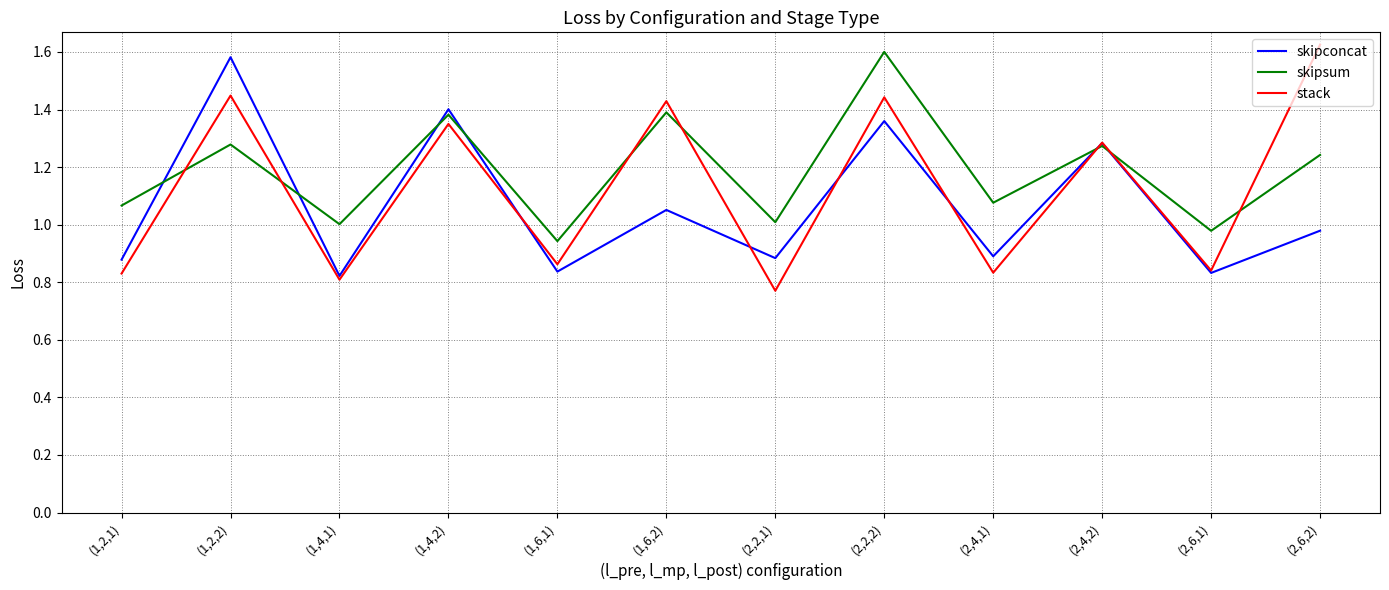

After their last crossing, which series has the higher values: skipsum or skipconcat?

skipsum